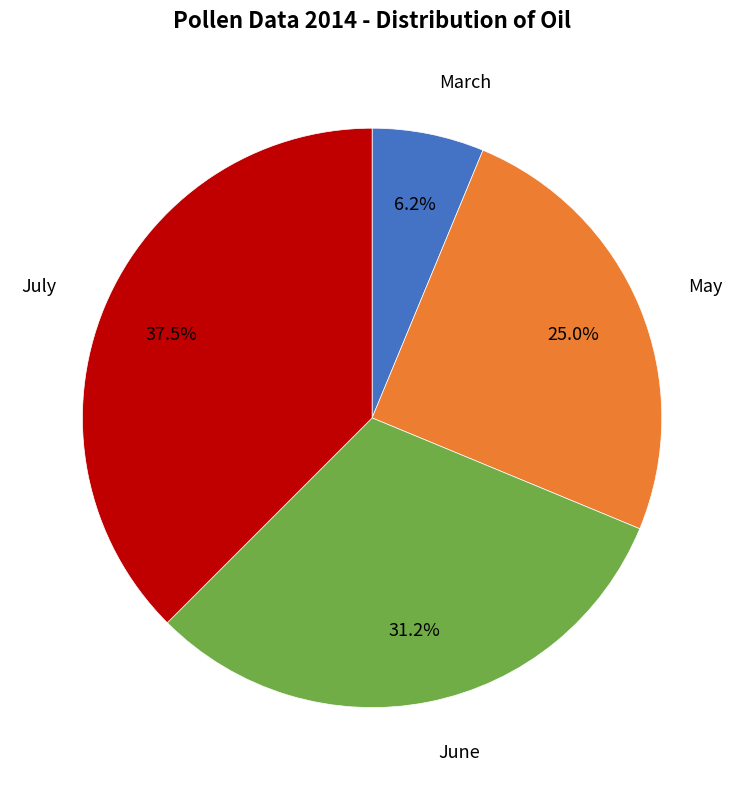

To the nearest percent, what is the average slice percentage?

25%